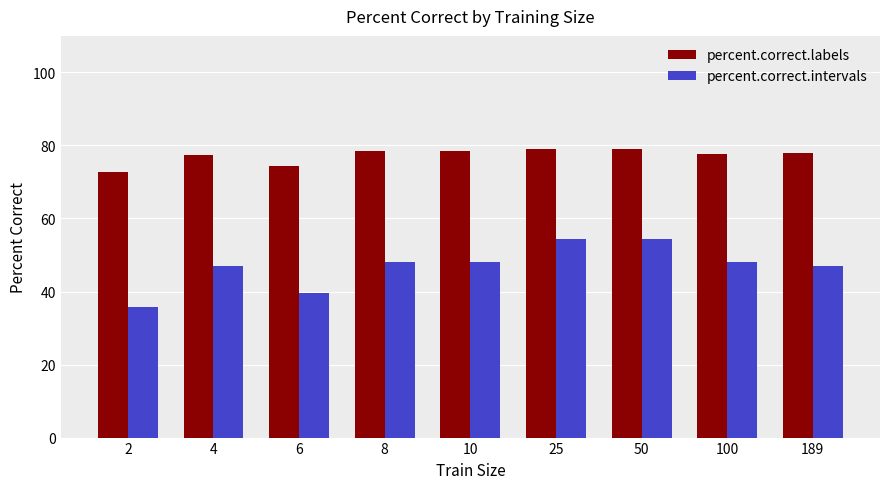

How many bars are there in total?

18